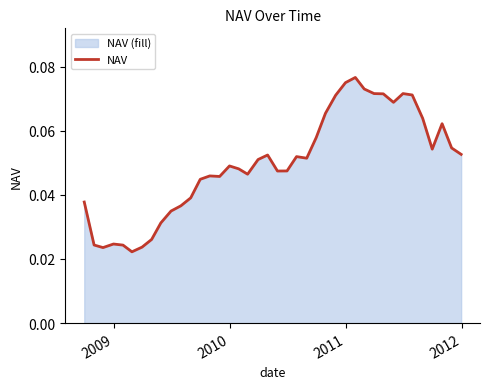

Does the chart have visible grid lines?

No